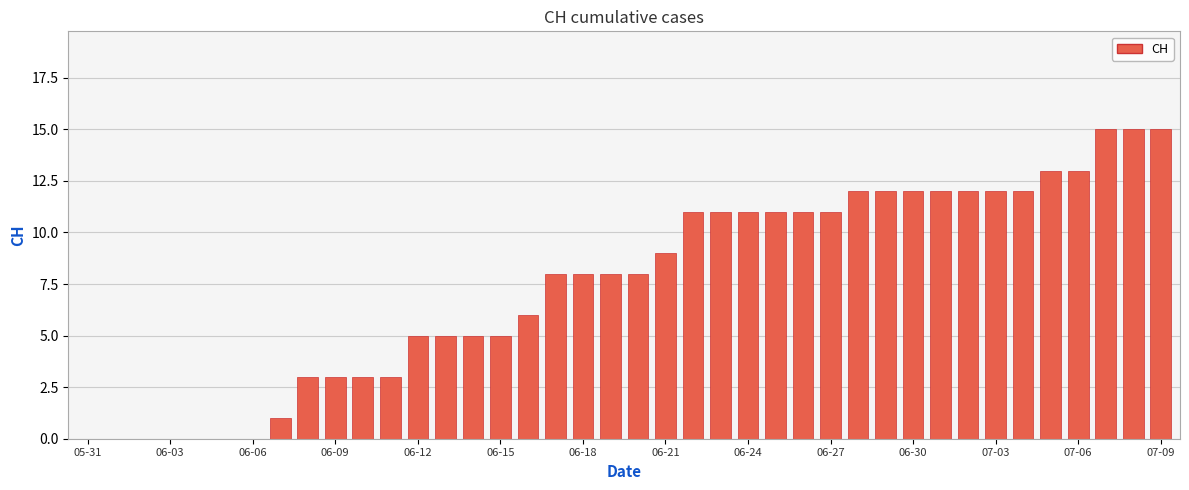

Reading left to right, transcribe all the data shown in this chart.

0	0	0	0	0	0	0	1	3	3	3	3	5	5	5	5	6	8	8	8	8	9	11	11	11	11	11	11	12	12	12	12	12	12	12	13	13	15	15	15